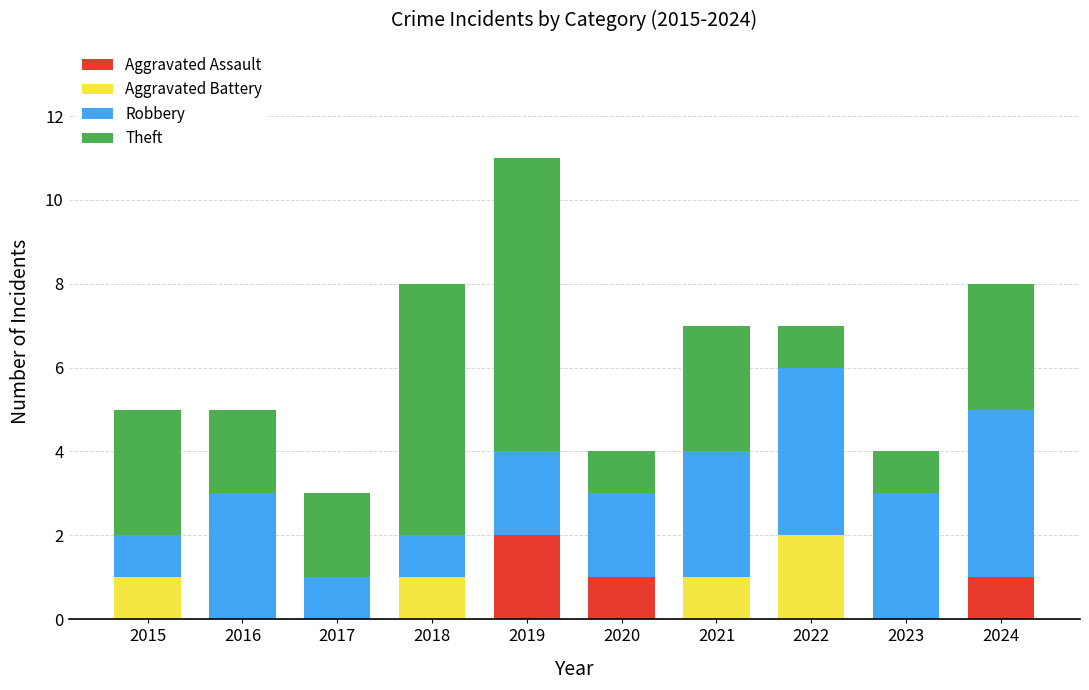

The Aggravated Assault series shows -1 at 2022. True or false?

False